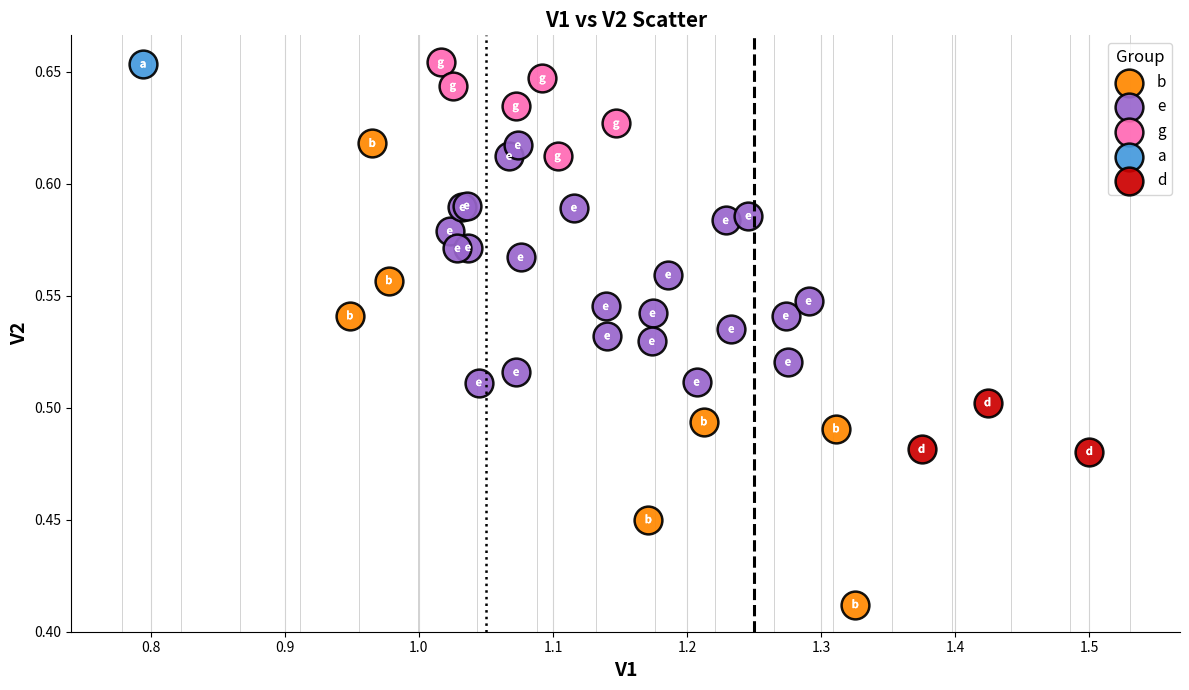

What are all the series names shown in the legend?

b, e, g, a, d